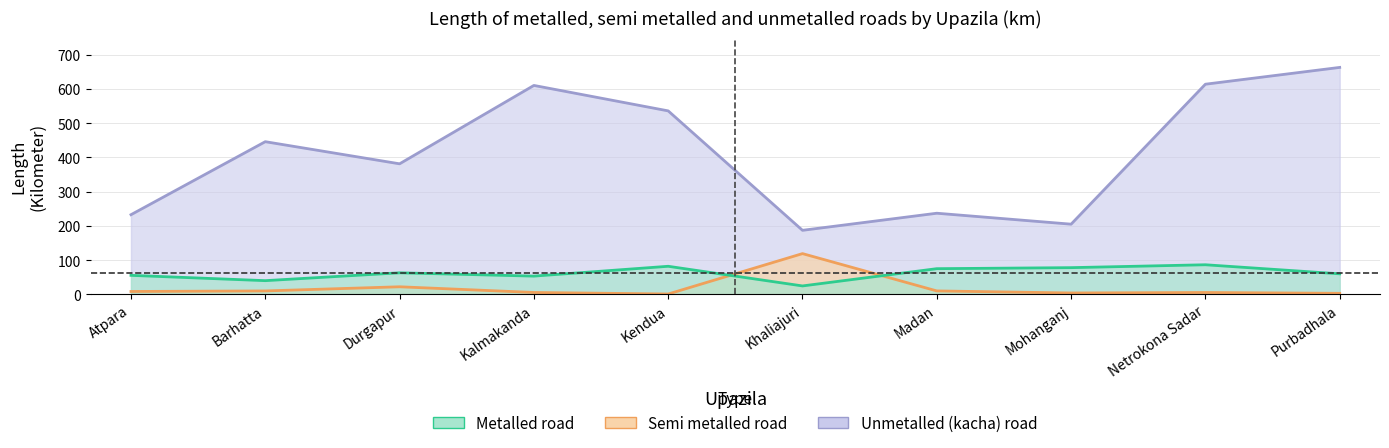

The value of Semi metalled road at Madan is 10.0. True or false?

True